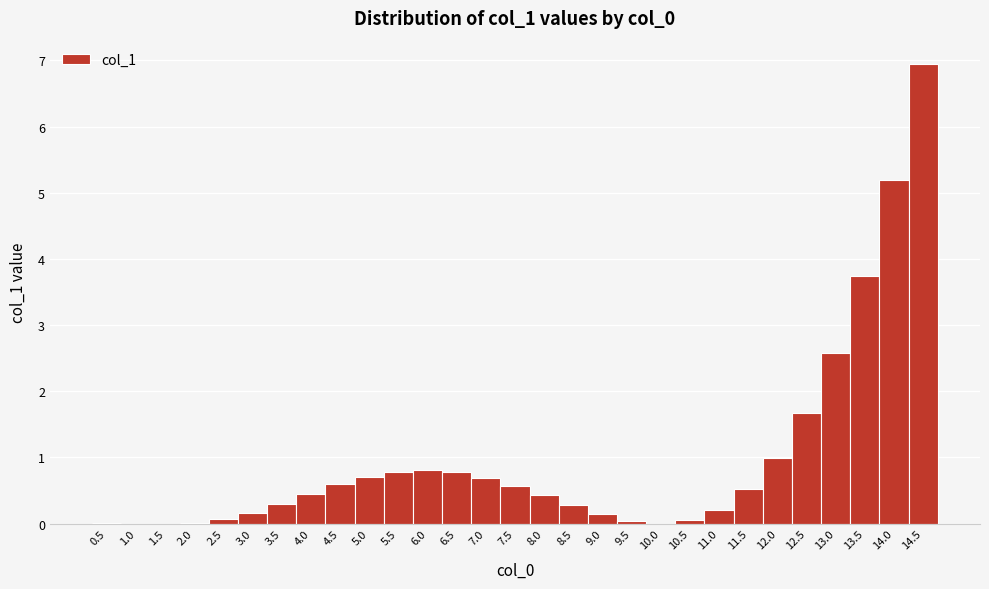

Which range on the x-axis has the tallest bar?

14.25 to 14.75